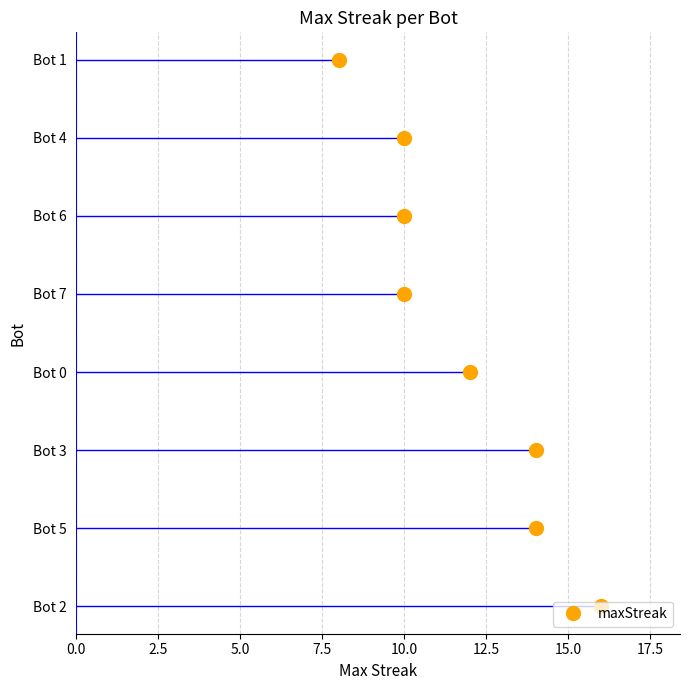

Reading left to right, extract all data points from this chart.

16=2	14=5	14=3	12=0	10=7	10=6	10=4	8=1